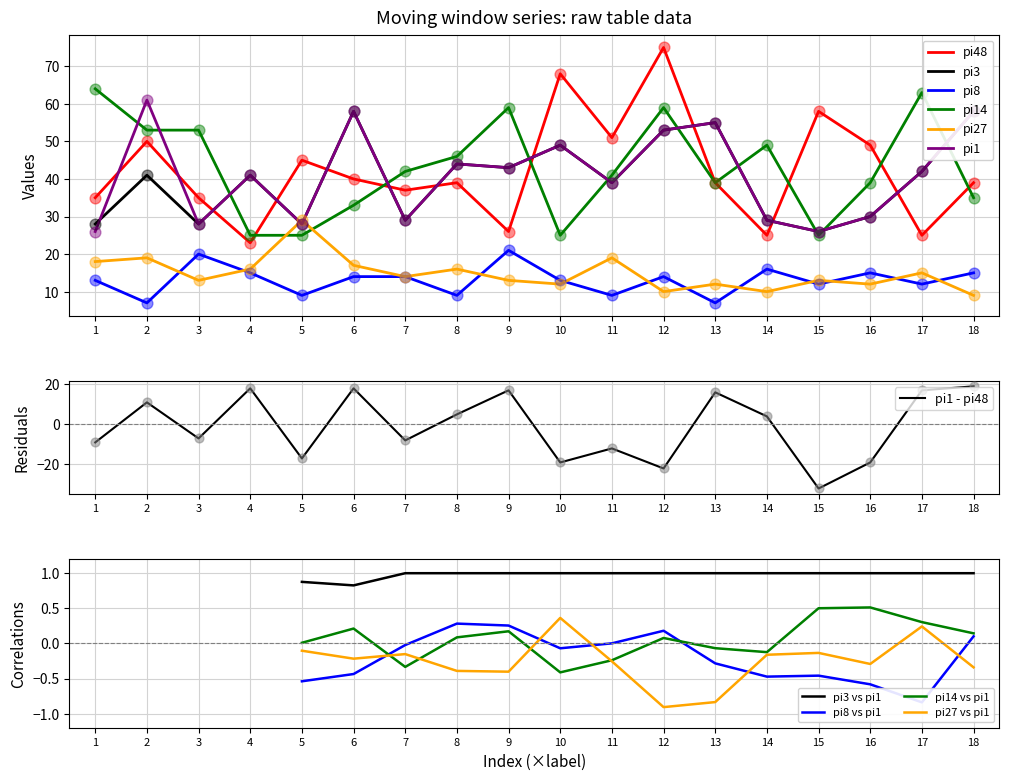

Is the value of pi48 at 17 greater than the value of pi3 at 14?

No